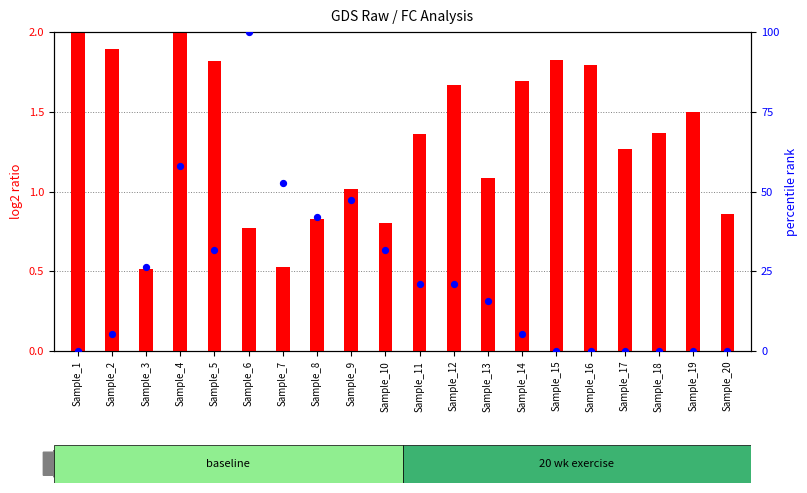

What are all the series names shown in the legend?

log2 ratio, percentile rank within the sample